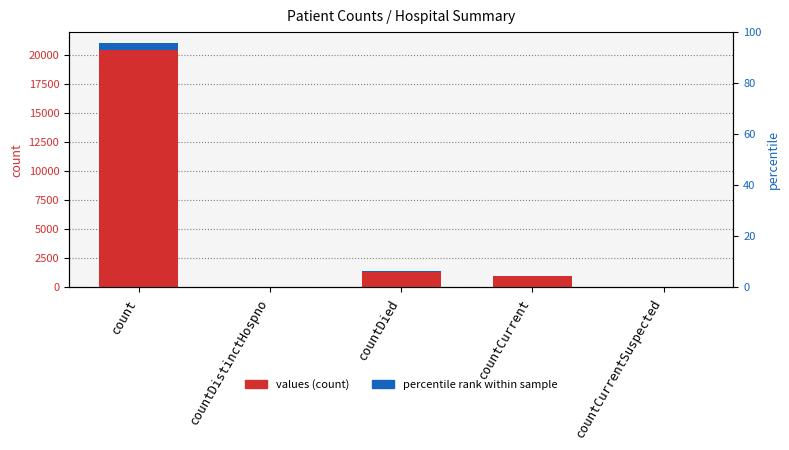

Rank the series by their average value, from lowest to highest.

percentile rank within sample, values